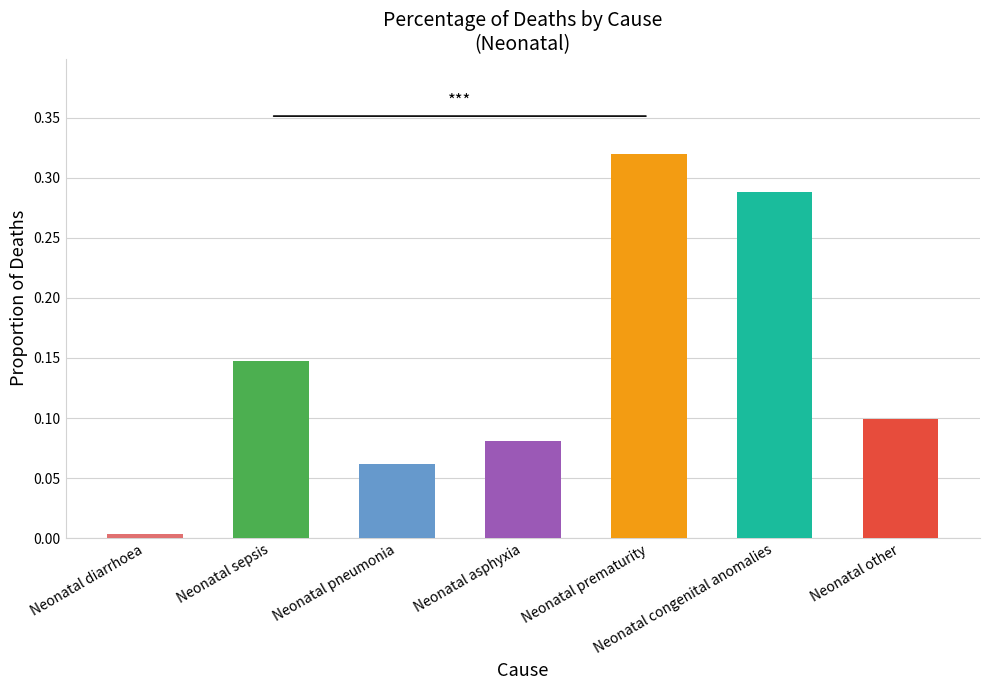

What is the change in value from Neonatal pneumonia to Neonatal congenital anomalies?

+0.2